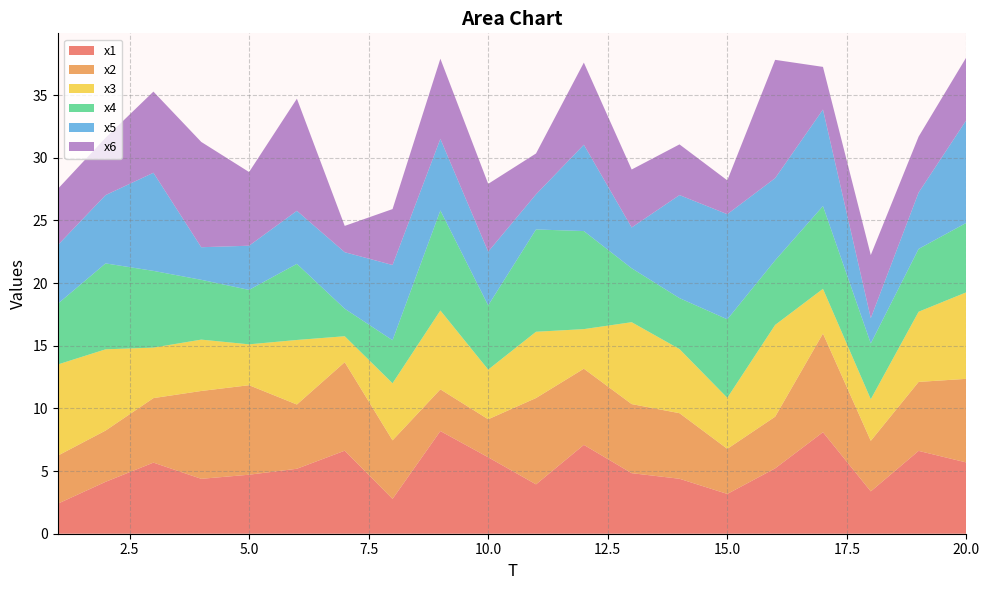

Reading right to left, extract all data points from this chart.

x1: 20=5.7	19=6.6	18=3.4	17=8.1	16=5.2	15=3.2	14=4.4	13=4.8	12=7.1	11=3.9	10=6.1	9=8.2	8=2.8	7=6.6	6=5.2	5=4.7	4=4.4	3=5.7	2=4.1	1=2.4
x2: 20=6.7	19=5.5	18=4.0	17=7.9	16=4.1	15=3.6	14=5.2	13=5.5	12=6.1	11=6.9	10=3.0	9=3.3	8=4.7	7=7.1	6=5.1	5=7.1	4=7.0	3=5.1	2=4.1	1=3.8
x3: 20=6.9	19=5.6	18=3.3	17=3.6	16=7.3	15=4.1	14=5.1	13=6.5	12=3.2	11=5.3	10=4.0	9=6.3	8=4.6	7=2.1	6=5.2	5=3.3	4=4.1	3=4.0	2=6.5	1=7.3
x4: 20=5.5	19=5.0	18=4.5	17=6.6	16=5.2	15=6.3	14=4.1	13=4.3	12=7.8	11=8.2	10=5.1	9=8.0	8=3.4	7=2.2	6=6.1	5=4.3	4=4.8	3=6.1	2=6.9	1=4.8
x5: 20=8.2	19=4.5	18=2.0	17=7.7	16=6.6	15=8.4	14=8.2	13=3.3	12=6.9	11=2.8	10=4.3	9=5.7	8=6.0	7=4.5	6=4.2	5=3.5	4=2.6	3=7.8	2=5.5	1=4.7
x6: 20=5.0	19=4.5	18=5.0	17=3.4	16=9.4	15=2.7	14=4.0	13=4.6	12=6.6	11=3.3	10=5.4	9=6.4	8=4.5	7=2.1	6=8.9	5=5.9	4=8.4	3=6.5	2=4.6	1=4.5